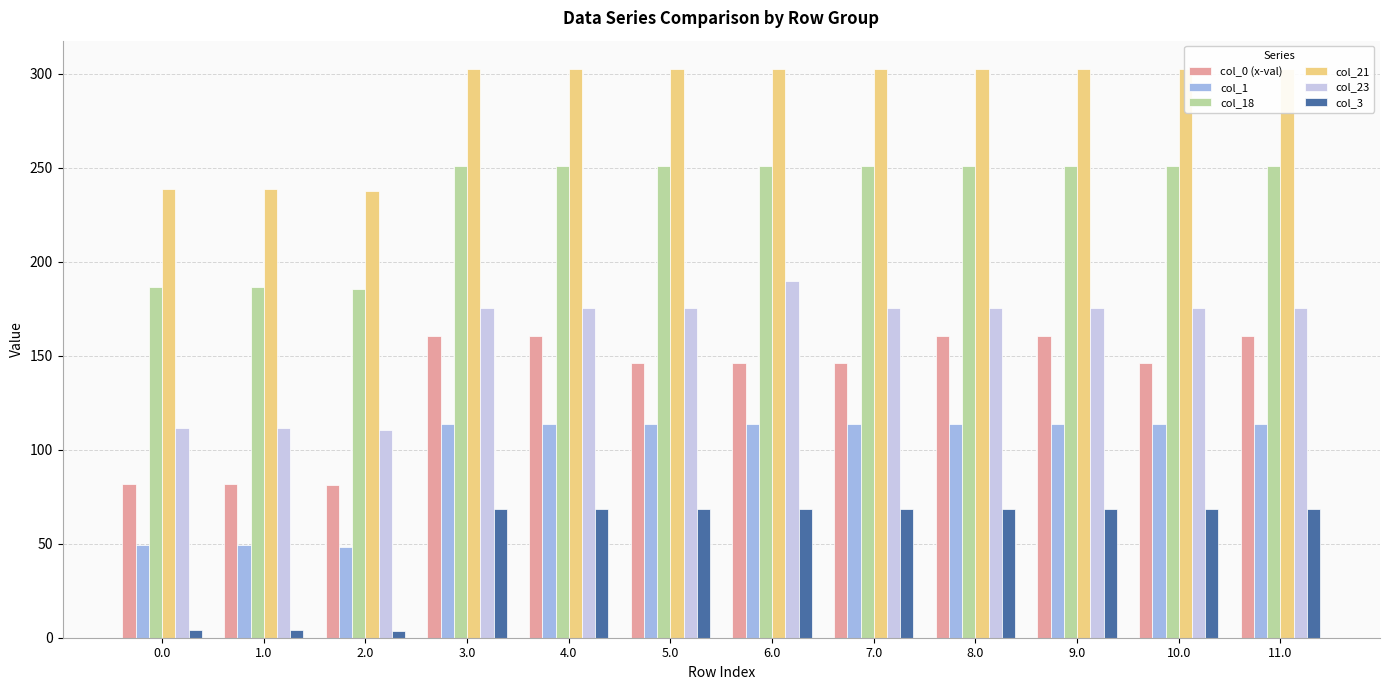

Reading left to right, transcribe all the data shown in this chart.

col_0 (x-val): 0.0=82.0	1.0=82.0	2.0=81.0	3.0=160.3	4.0=160.3	5.0=146.0	6.0=146.0	7.0=146.0	8.0=160.3	9.0=160.3	10.0=146.0	11.0=160.3
col_1: 0.0=49.5	1.0=49.5	2.0=48.5	3.0=113.5	4.0=113.5	5.0=113.5	6.0=113.5	7.0=113.5	8.0=113.5	9.0=113.5	10.0=113.5	11.0=113.5
col_18: 0.0=186.7	1.0=186.7	2.0=185.7	3.0=250.7	4.0=250.7	5.0=250.7	6.0=250.7	7.0=250.7	8.0=250.7	9.0=250.7	10.0=250.7	11.0=250.7
col_21: 0.0=238.4	1.0=238.4	2.0=237.4	3.0=302.4	4.0=302.4	5.0=302.4	6.0=302.4	7.0=302.4	8.0=302.4	9.0=302.4	10.0=302.4	11.0=302.4
col_23: 0.0=111.3	1.0=111.3	2.0=110.3	3.0=175.3	4.0=175.3	5.0=175.3	6.0=189.6	7.0=175.3	8.0=175.3	9.0=175.3	10.0=175.3	11.0=175.3
col_3: 0.0=4.4	1.0=4.4	2.0=3.4	3.0=68.4	4.0=68.4	5.0=68.4	6.0=68.4	7.0=68.4	8.0=68.4	9.0=68.4	10.0=68.4	11.0=68.4